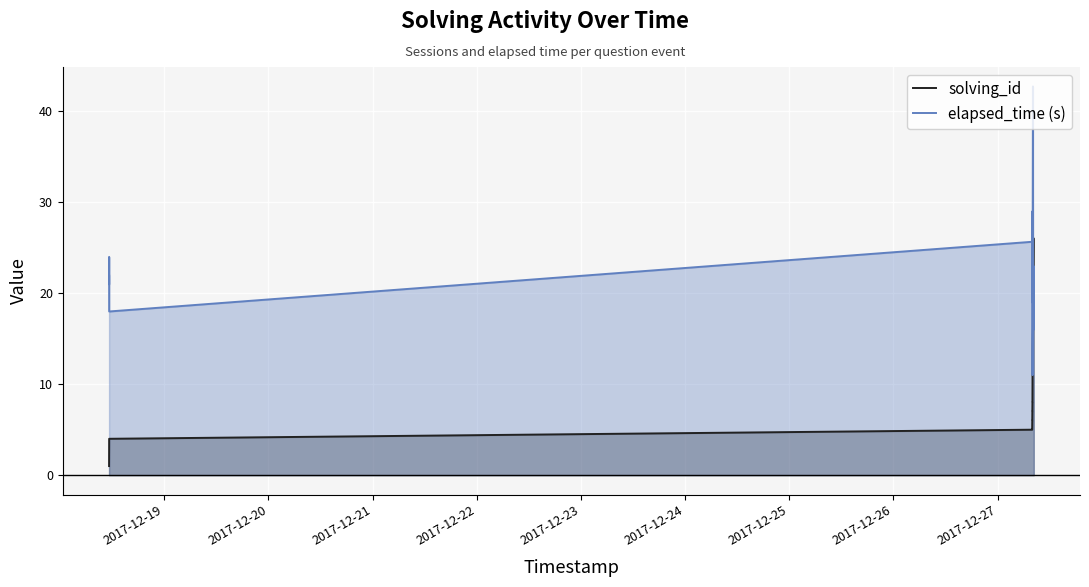

How many distinct data groups are displayed?

2